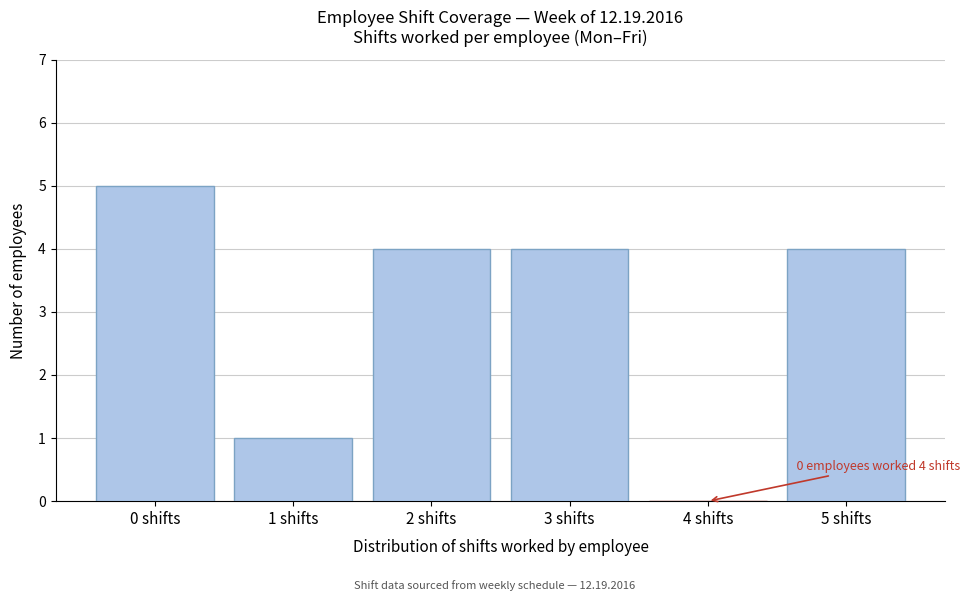

Over which range of the x-axis is the bar tallest?

-0.5 to 0.5